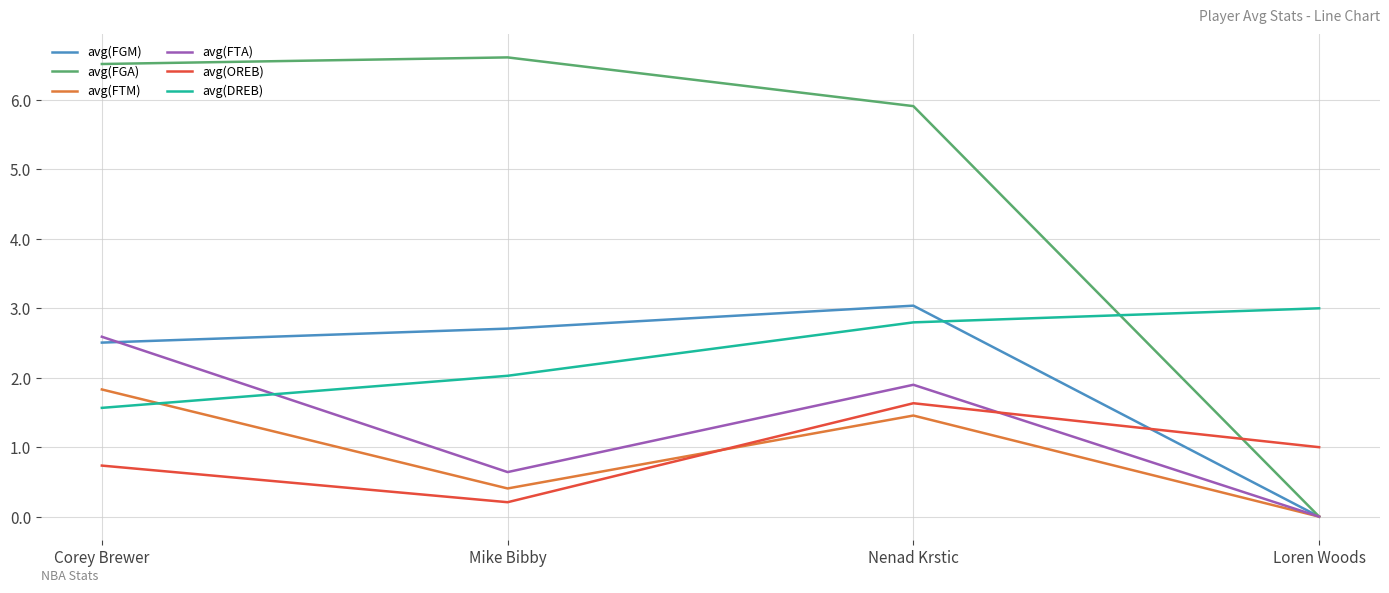

What is the difference between the maximum and minimum values in the avg(FTM) series?

1.8